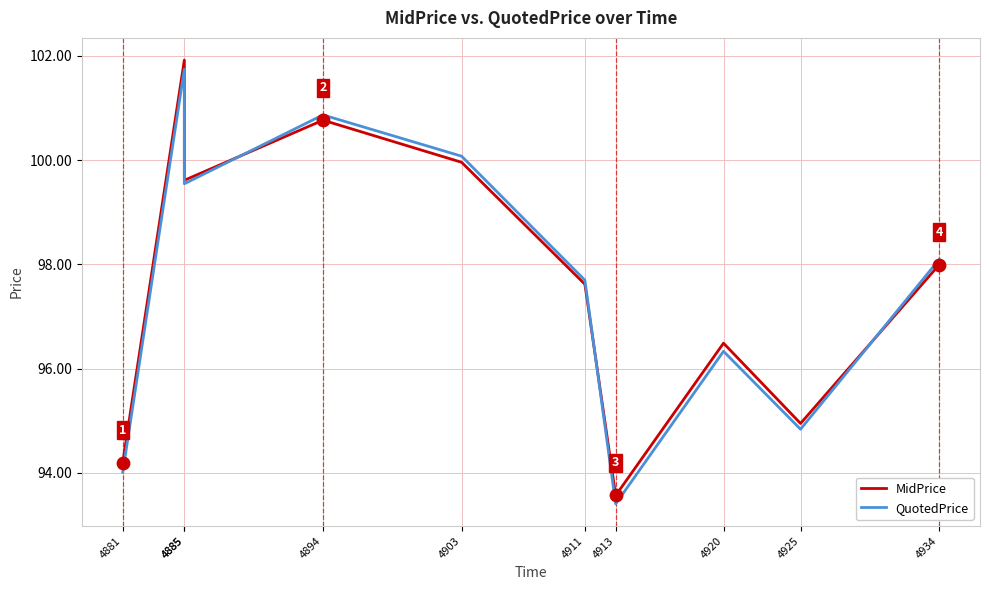

Is the value of QuotedPrice at 4925 greater than the value of MidPrice at 4894?

No